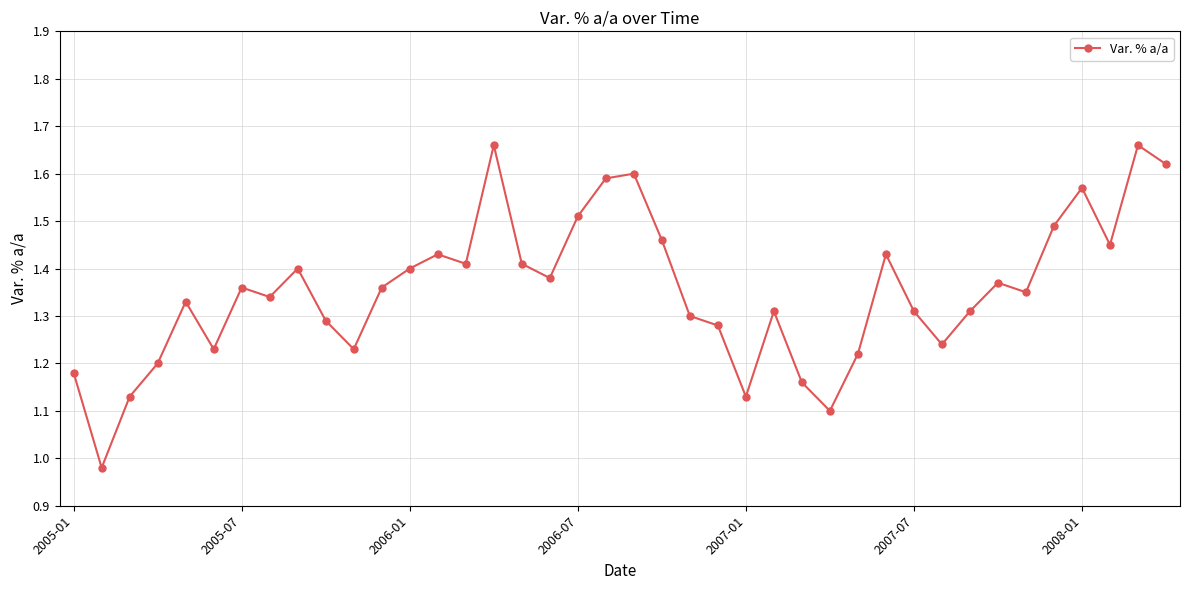

What is the difference between the maximum and second lowest values?

0.6